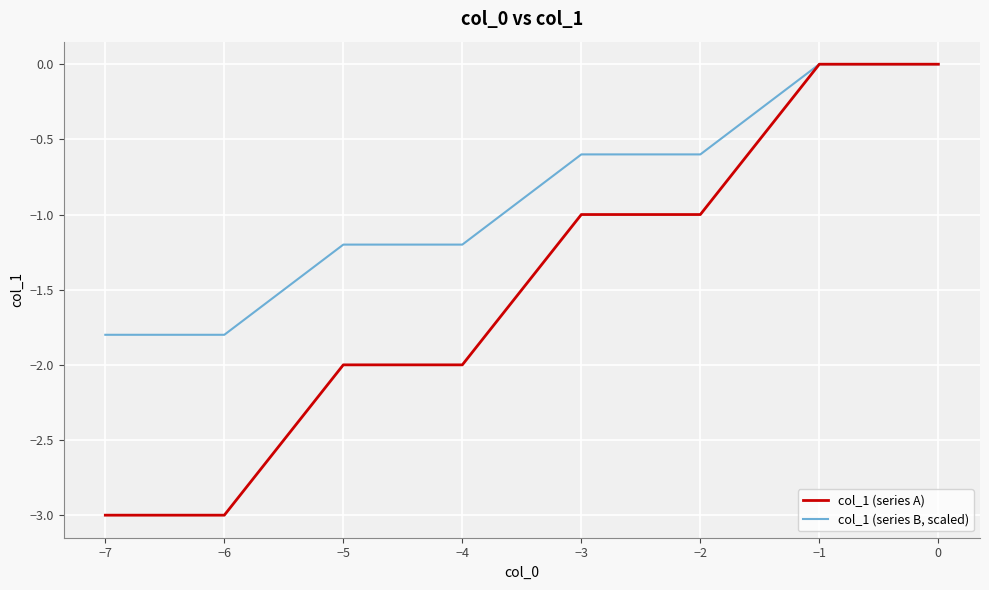

The col_1 (series B, scaled) series shows -3.0 at −7. True or false?

False